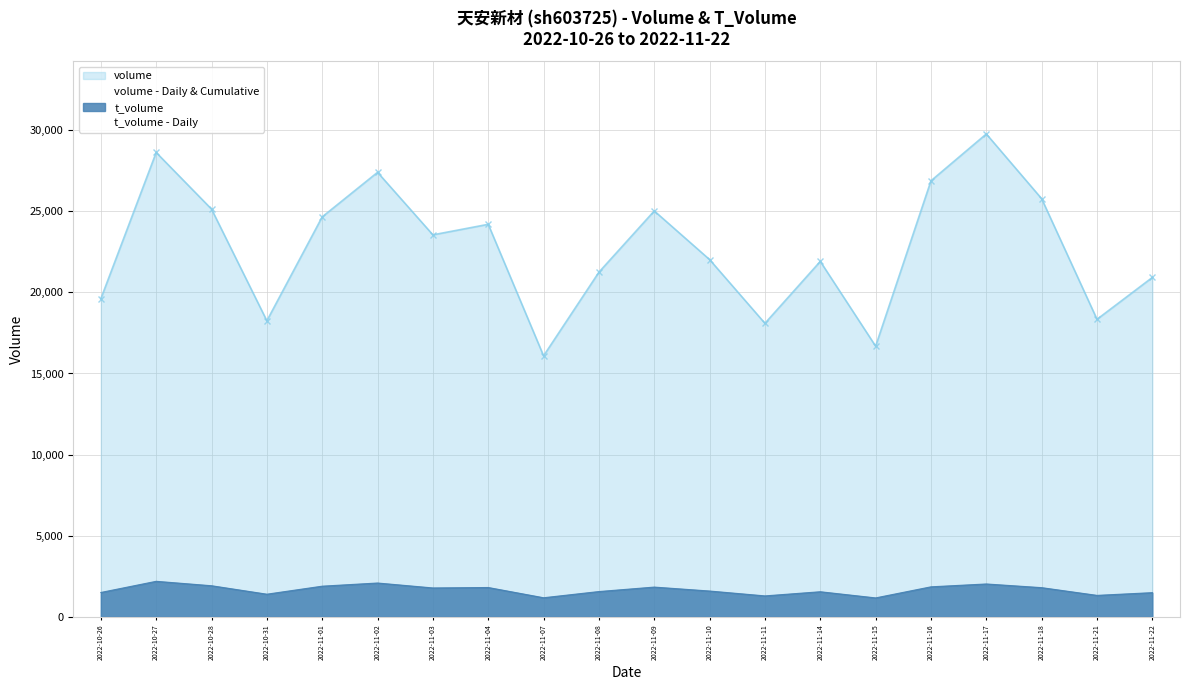

What are all the series names shown in the legend?

volume - Daily & Cumulative, t_volume - Daily